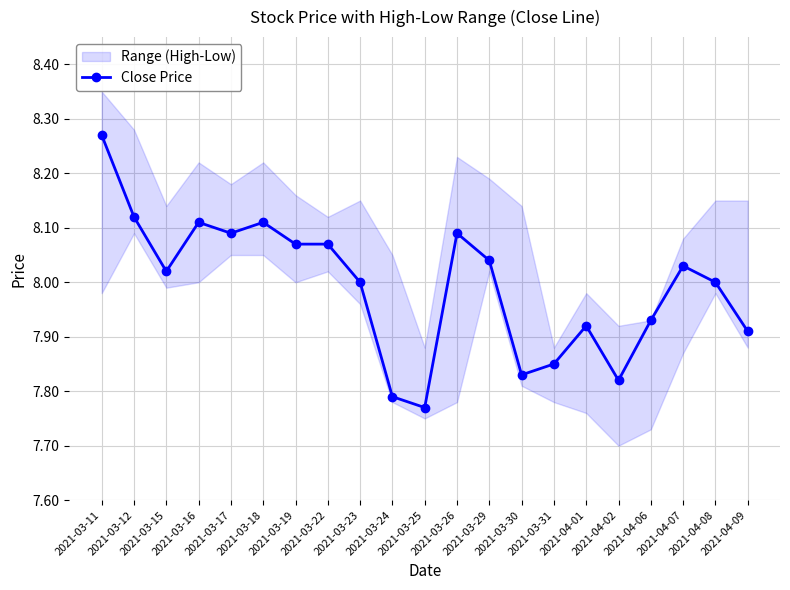

True or false: there are more than 0 points higher than both neighbors.

True